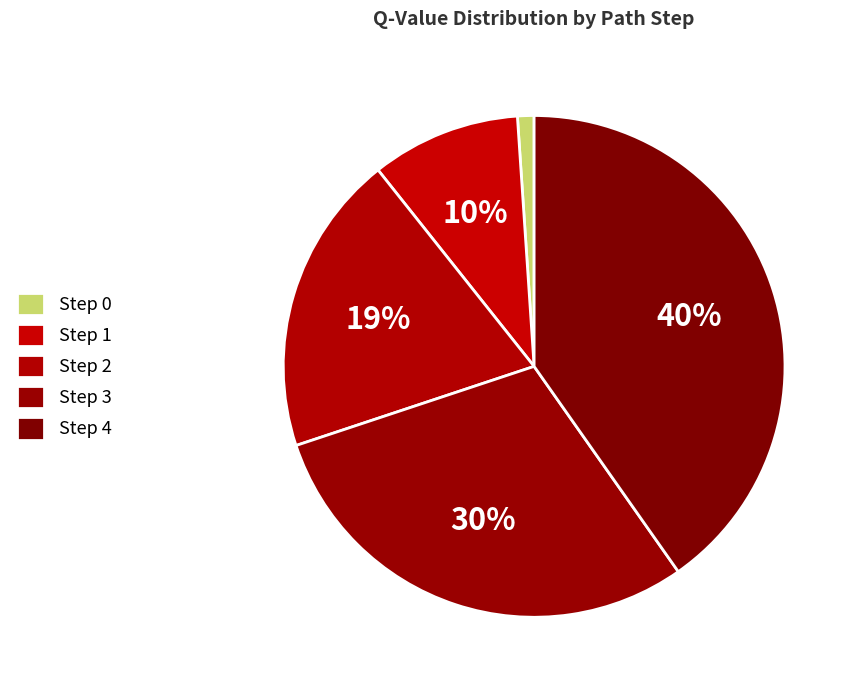

How many segments does this pie chart have?

5